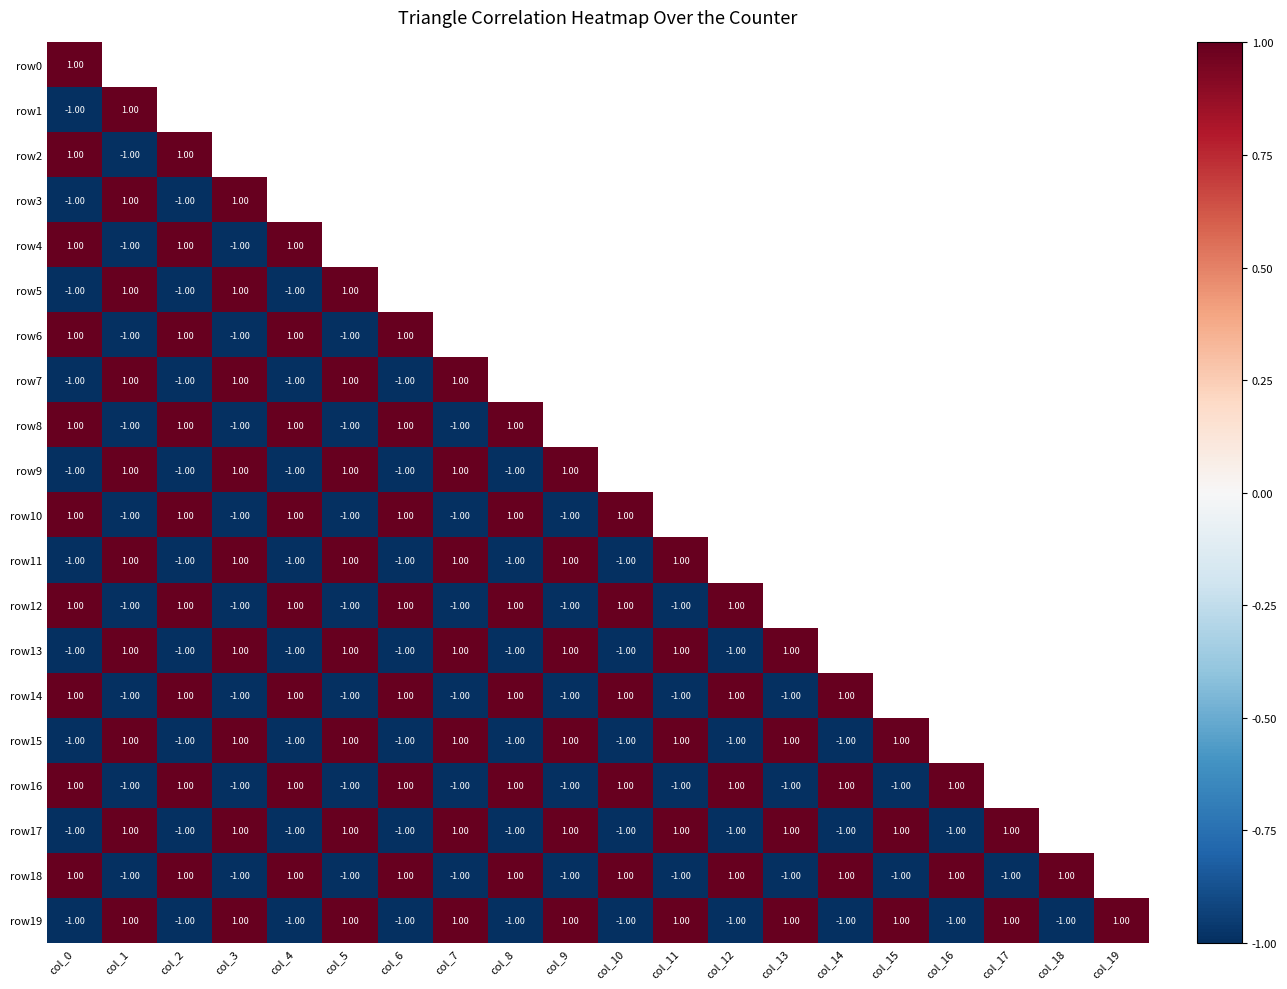

Is the value of row12 at col_3 greater than the value of row17 at col_7?

No